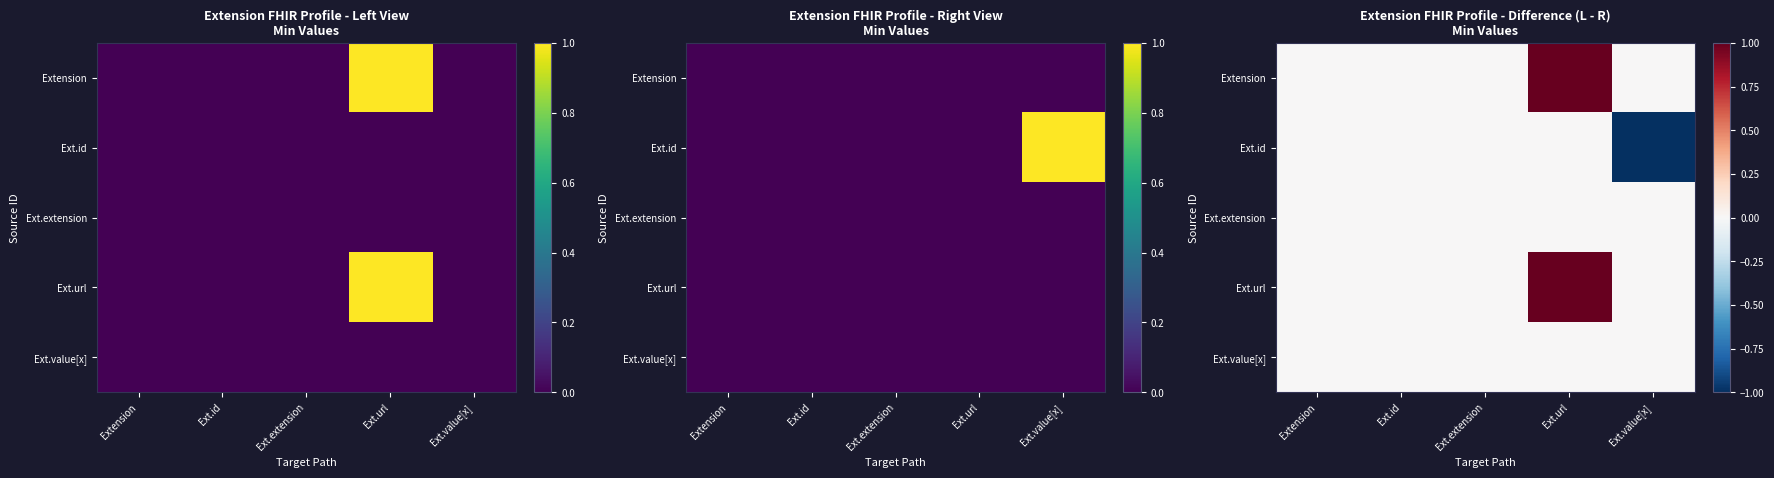

What is the minimum value shown in the chart?

-1